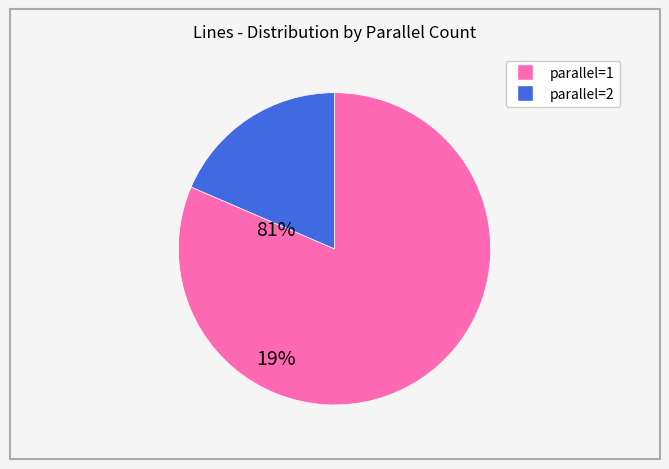

Is there a majority slice in this chart?

Yes